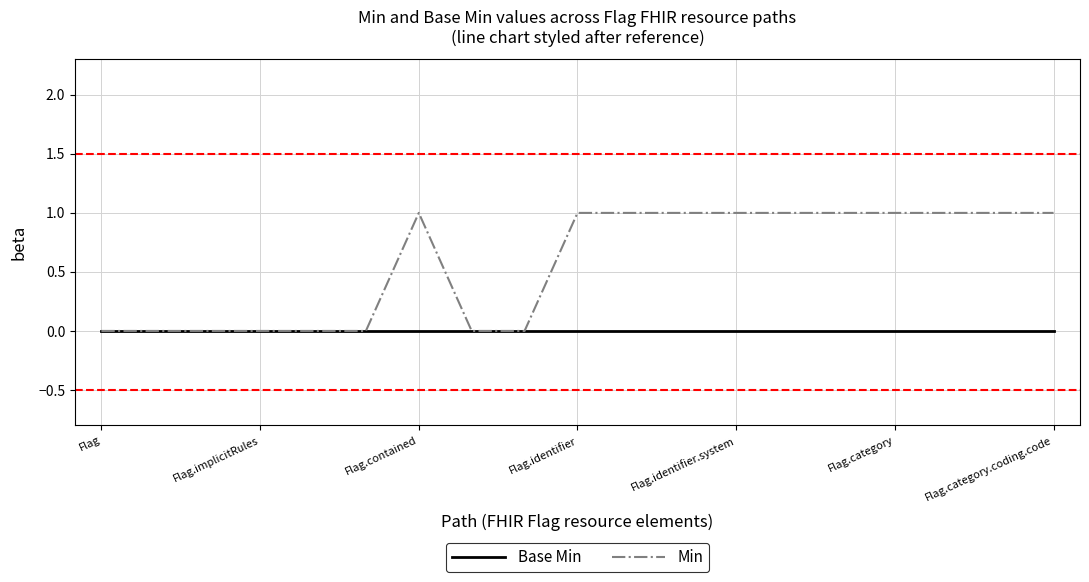

How many Min values are between 0 and 1?

19